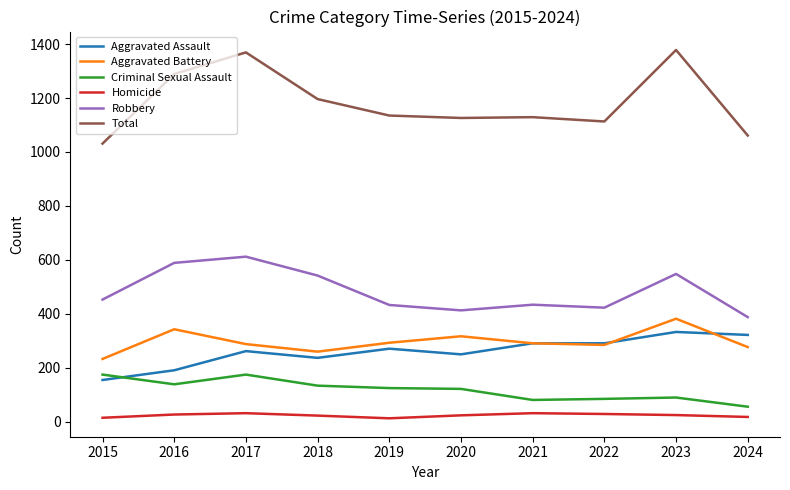

What is the difference between the Robbery values at 2015 and 2020?

40